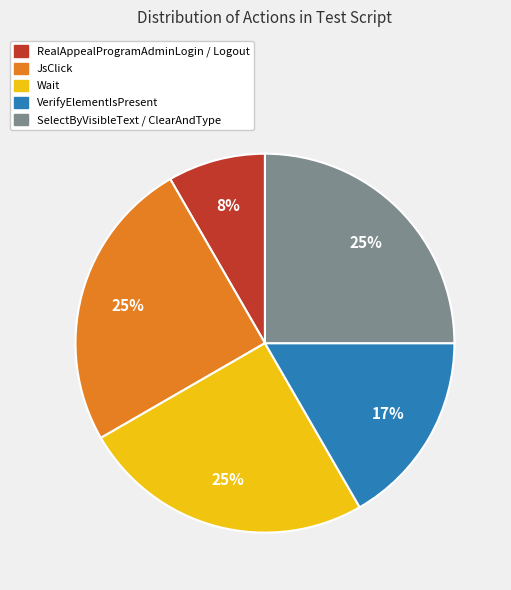

Count the number of slices in the pie.

5